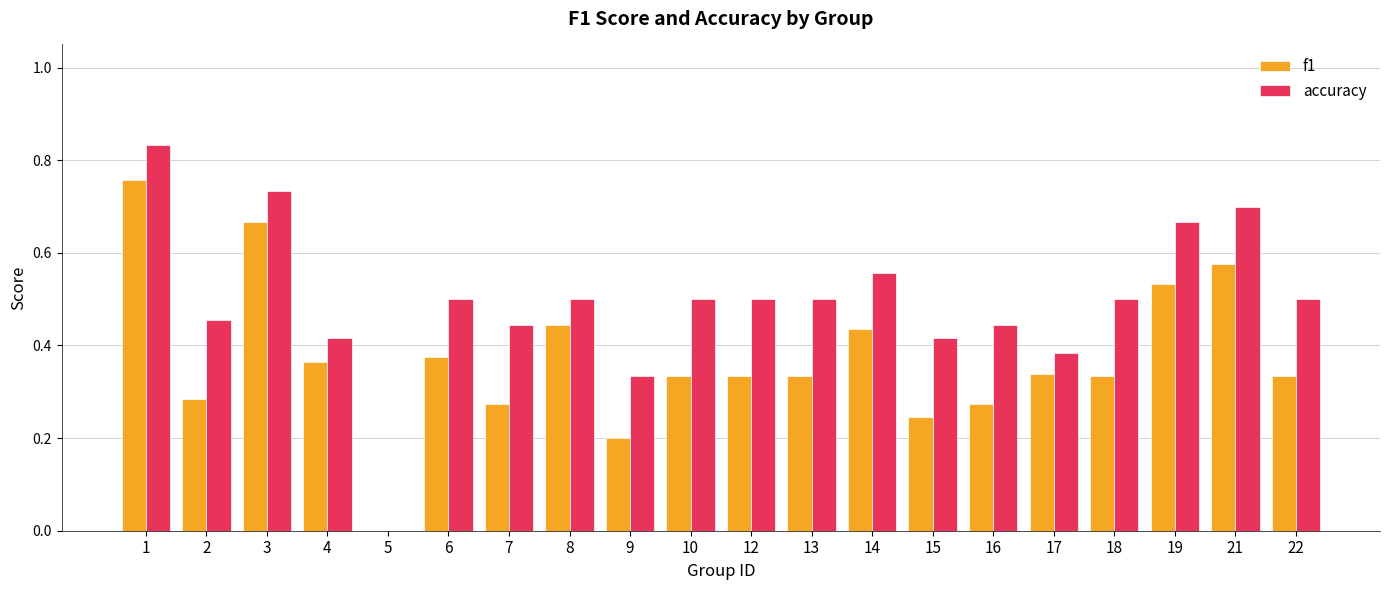

How many positive values does the accuracy series have?

19